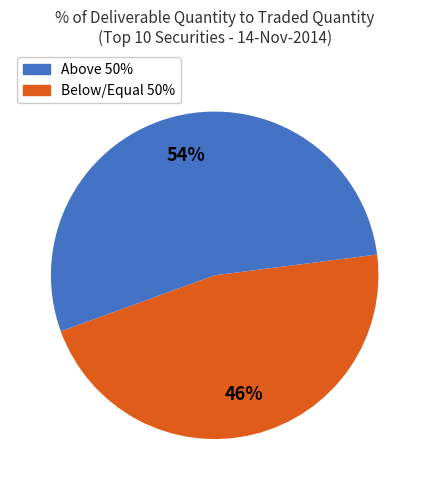

To the nearest percent, what is the average slice percentage?

50%